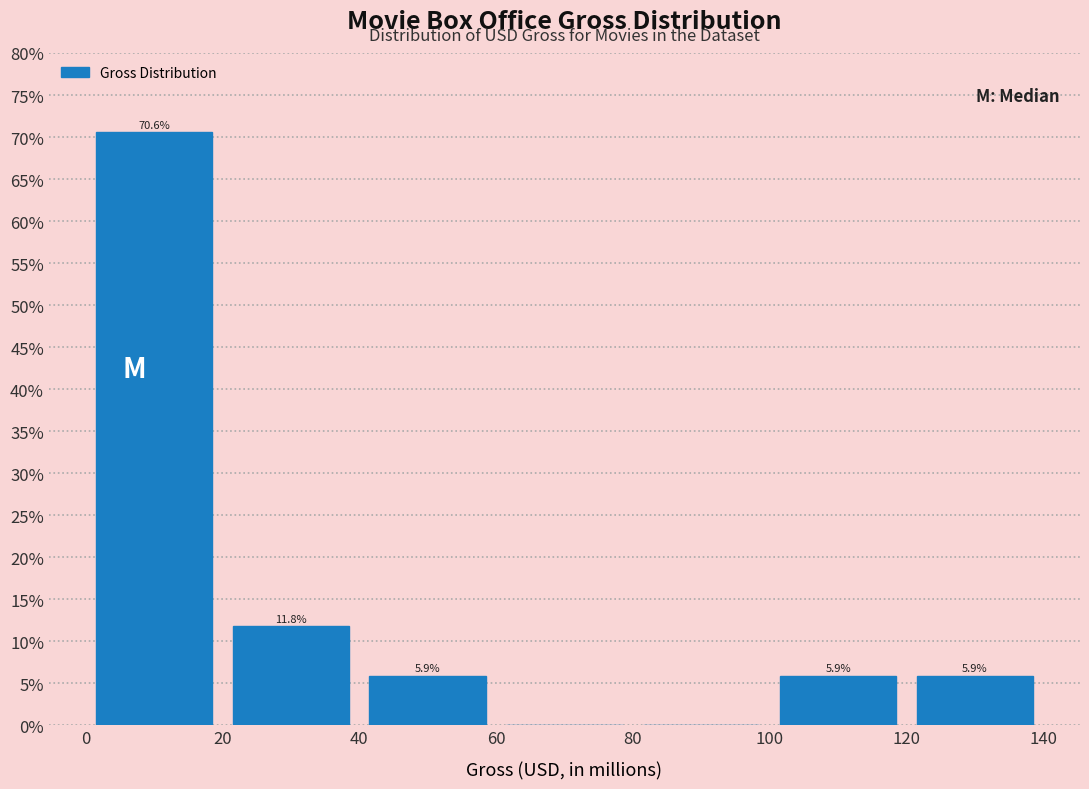

Over which range of the x-axis is the bar tallest?

0 to 20